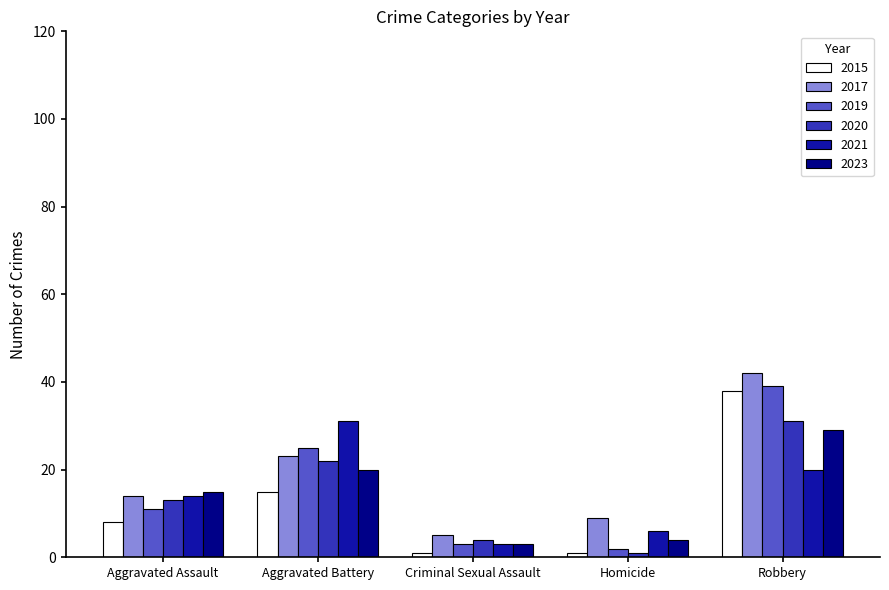

What is the difference between the maximum and minimum values in the 2023 series?

26